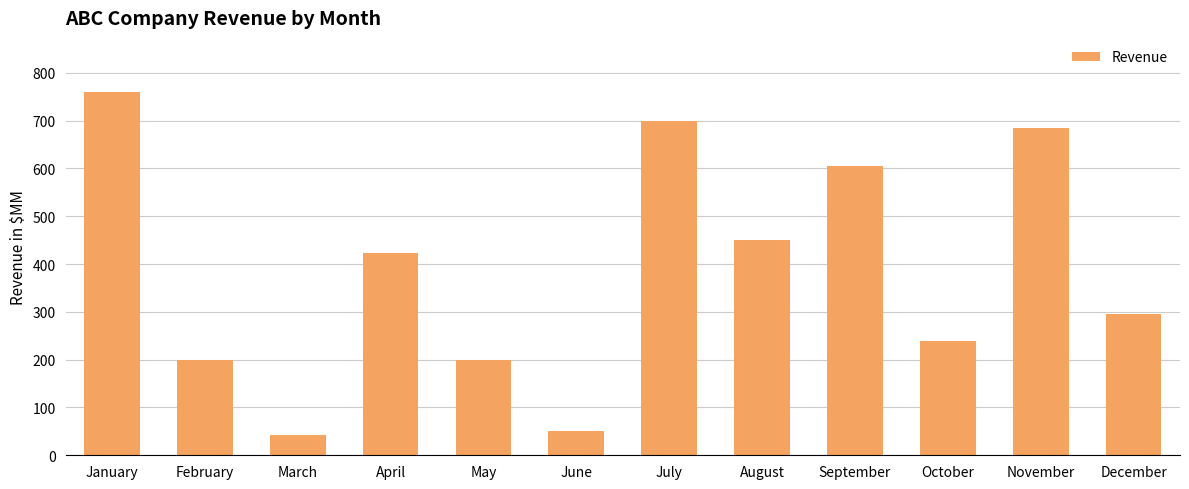

What is the ratio of the value at December to the value at July?

0.4